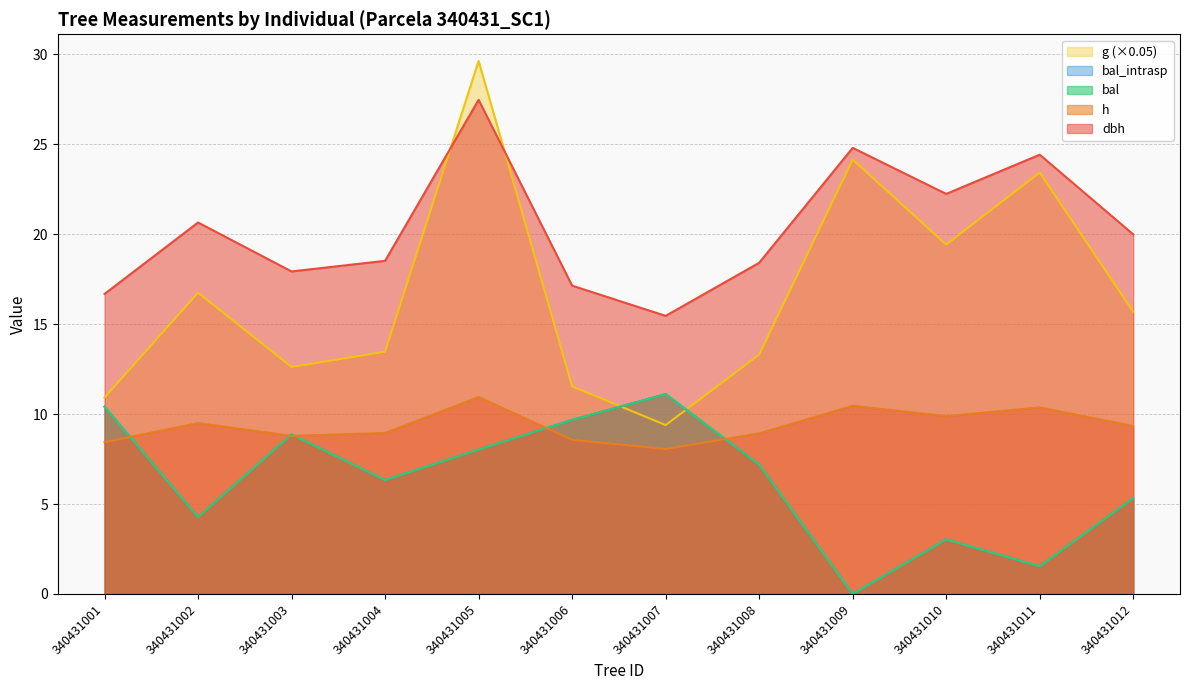

Reading left to right, what are all the values shown in this chart?

dbh: 340431001=16.7	340431002=20.6	340431003=17.9	340431004=18.5	340431005=27.5	340431006=17.1	340431007=15.5	340431008=18.4	340431009=24.8	340431010=22.2	340431011=24.4	340431012=20.0
h: 340431001=8.4	340431002=9.5	340431003=8.8	340431004=8.9	340431005=10.9	340431006=8.6	340431007=8.1	340431008=8.9	340431009=10.5	340431010=9.9	340431011=10.4	340431012=9.3
g: 340431001=10.9	340431002=16.7	340431003=12.6	340431004=13.5	340431005=29.6	340431006=11.5	340431007=9.4	340431008=13.3	340431009=24.1	340431010=19.4	340431011=23.4	340431012=15.7
bal: 340431001=10.4	340431002=4.3	340431003=8.9	340431004=6.3	340431005=8.0	340431006=9.7	340431007=11.1	340431008=7.2	340431009=0.0	340431010=3.0	340431011=1.5	340431012=5.3
bal_intrasp: 340431001=10.4	340431002=4.3	340431003=8.9	340431004=6.3	340431005=8.0	340431006=9.7	340431007=11.1	340431008=7.2	340431009=0.0	340431010=3.0	340431011=1.5	340431012=5.3